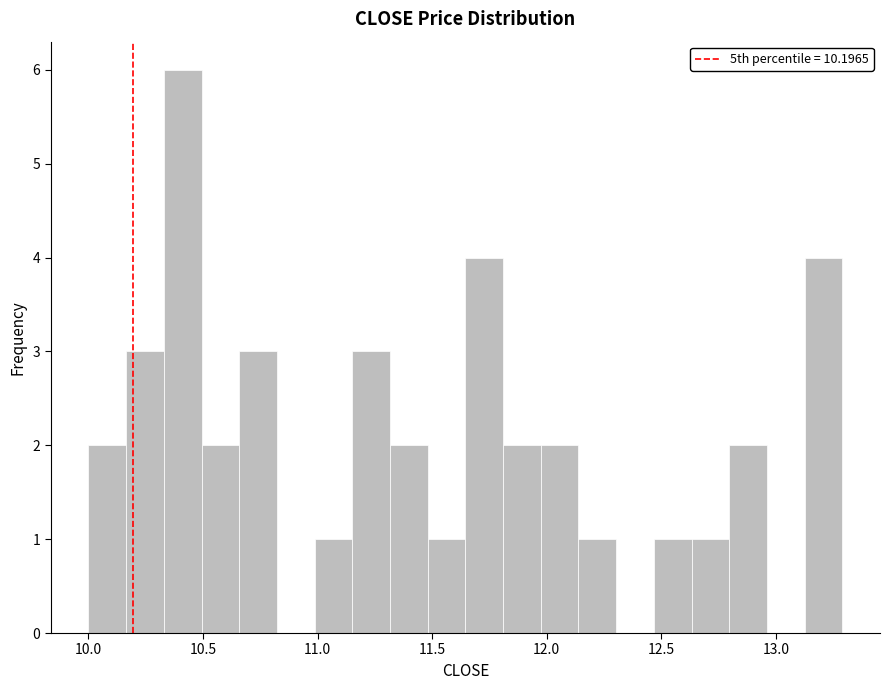

Read against the x-axis, roughly where is the centre of the tallest bar?

10.40